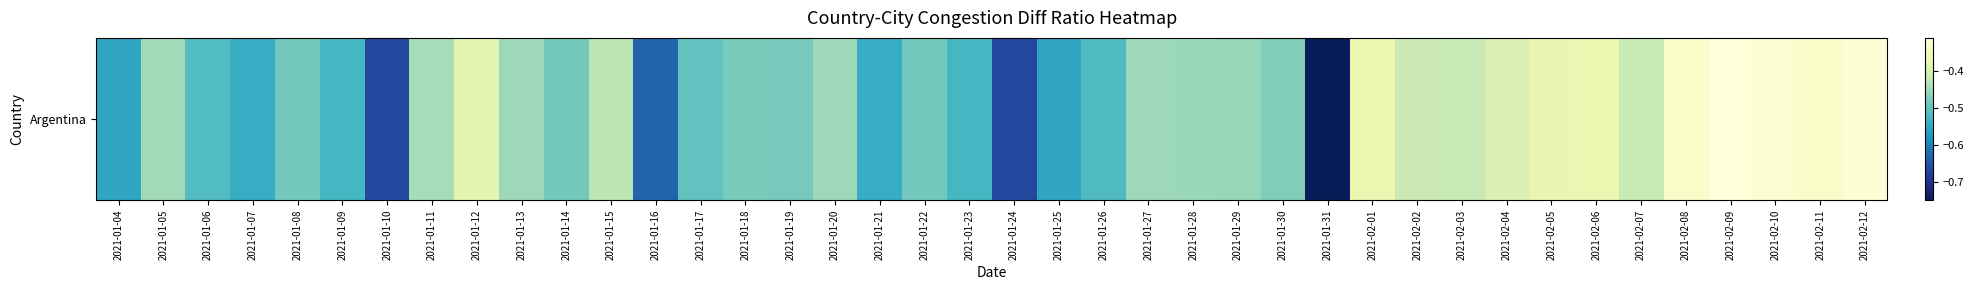

Rank the categories by value from lowest to highest.

2021-01-31, 2021-01-10, 2021-01-24, 2021-01-16, 2021-01-04, 2021-01-25, 2021-01-07, 2021-01-21, 2021-01-09, 2021-01-23, 2021-01-26, 2021-01-06, 2021-01-17, 2021-01-08, 2021-01-22, 2021-01-14, 2021-01-19, 2021-01-18, 2021-01-30, 2021-01-29, 2021-01-28, 2021-01-13, 2021-01-20, 2021-01-27, 2021-01-05, 2021-01-11, 2021-01-15, 2021-02-03, 2021-02-07, 2021-02-02, 2021-02-04, 2021-01-12, 2021-02-05, 2021-02-01, 2021-02-06, 2021-02-08, 2021-02-11, 2021-02-10, 2021-02-12, 2021-02-09